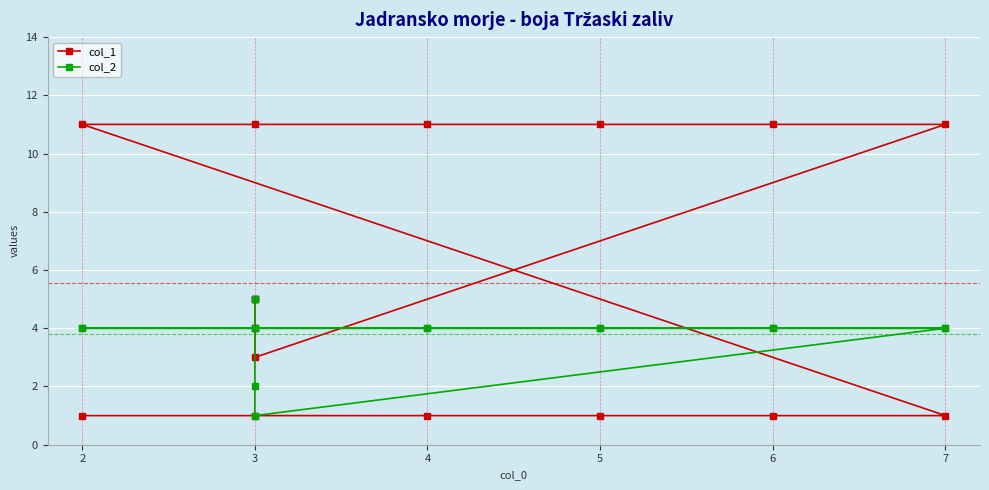

How many distinct data groups are displayed?

2